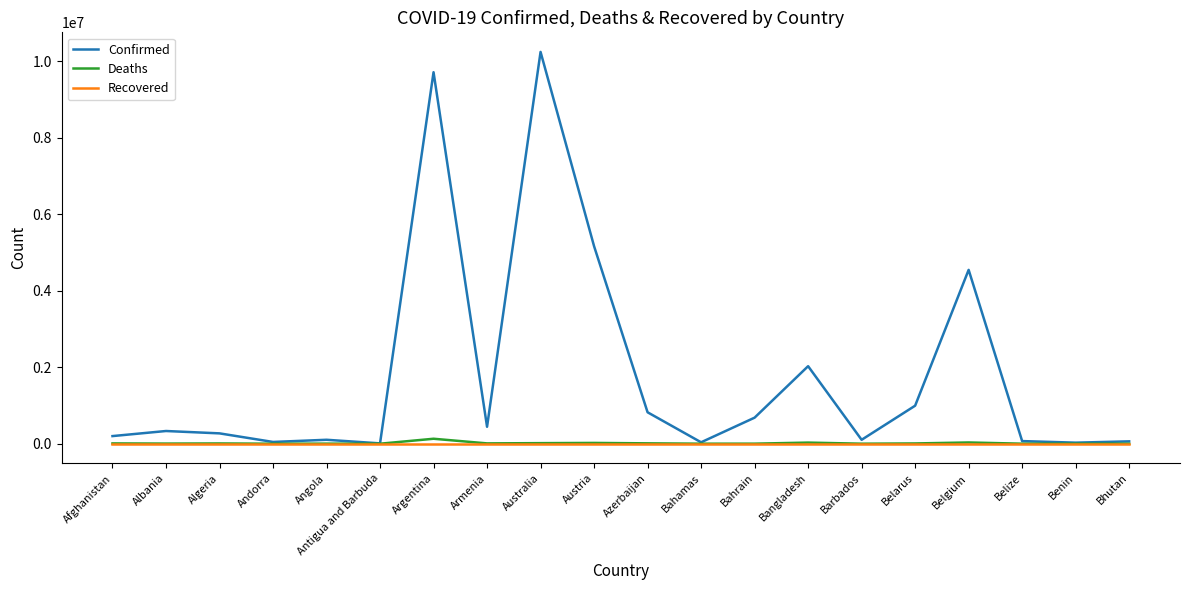

What is the maximum value shown in the chart?

10241739